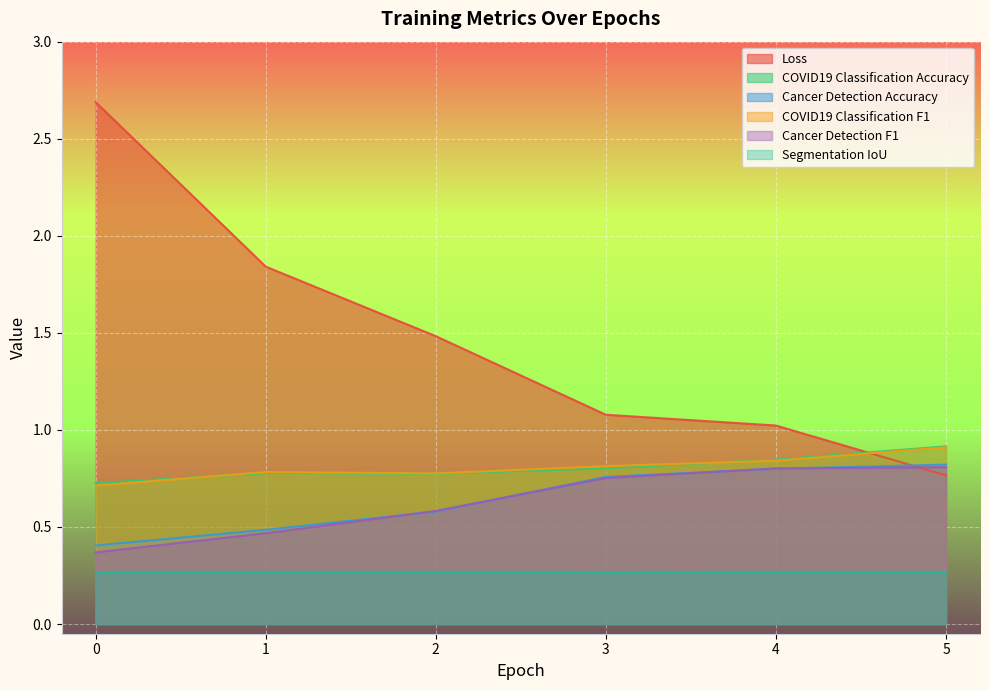

What is the value of the Loss point at the 4th from the left?

1.1